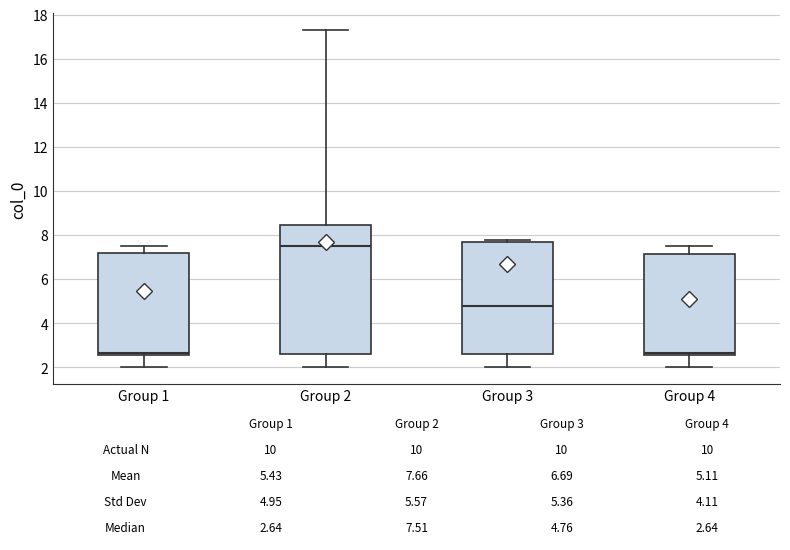

Which box is the tallest, from its lower edge to its upper edge?

Group 2